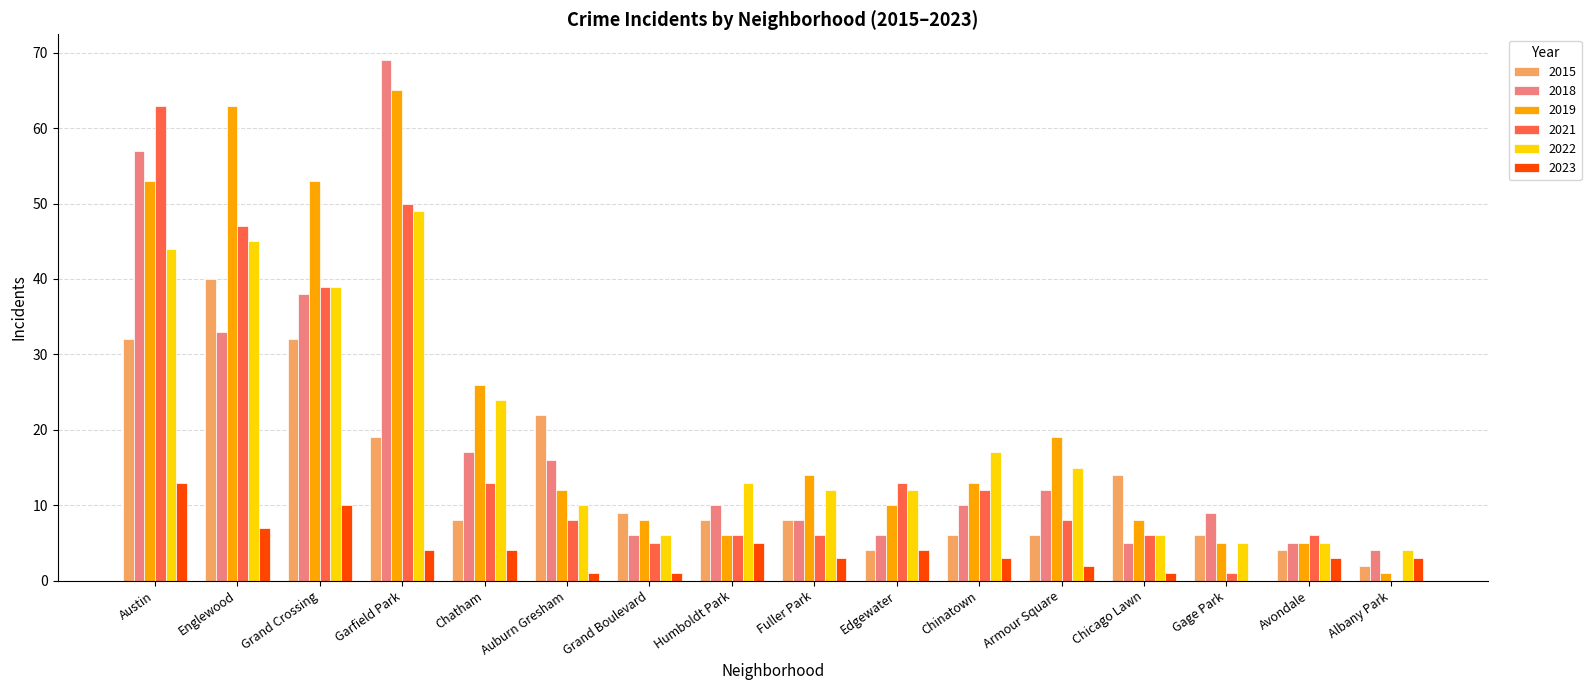

Are the bars horizontal?

No